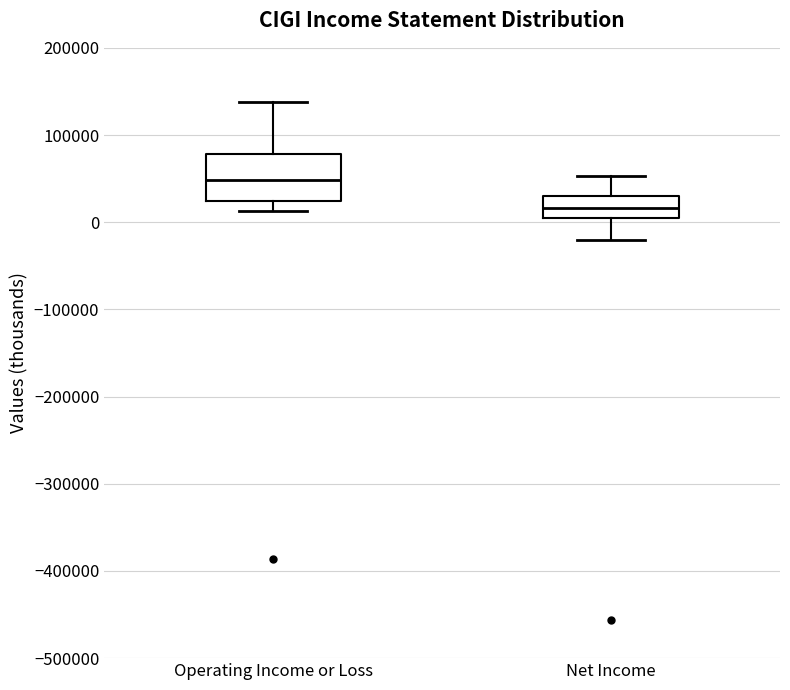

Reading left to right, transcribe this box plot: for each box, give where its median line is, the range the box spans, and where its two whiskers end, as read against the y-axis. The values are not printed on the chart, so give them approximately, as read against the axis.

Operating Income or Loss: median 50000, box 20000 to 80000, whiskers 10000 to 140000
Net Income: median 20000, box 0 to 30000, whiskers -20000 to 50000